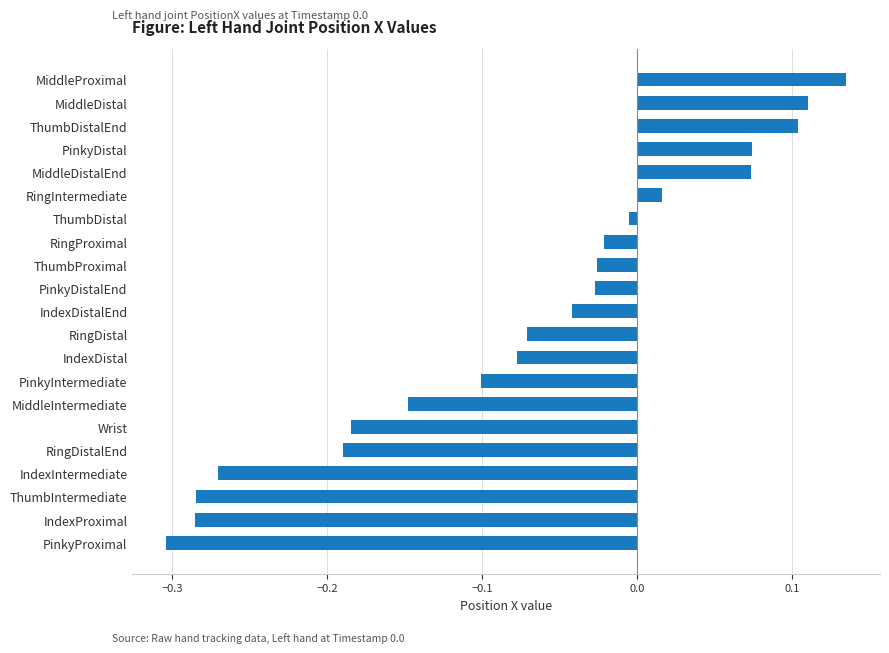

Where is the data nearest to the value 0?

ThumbDistal